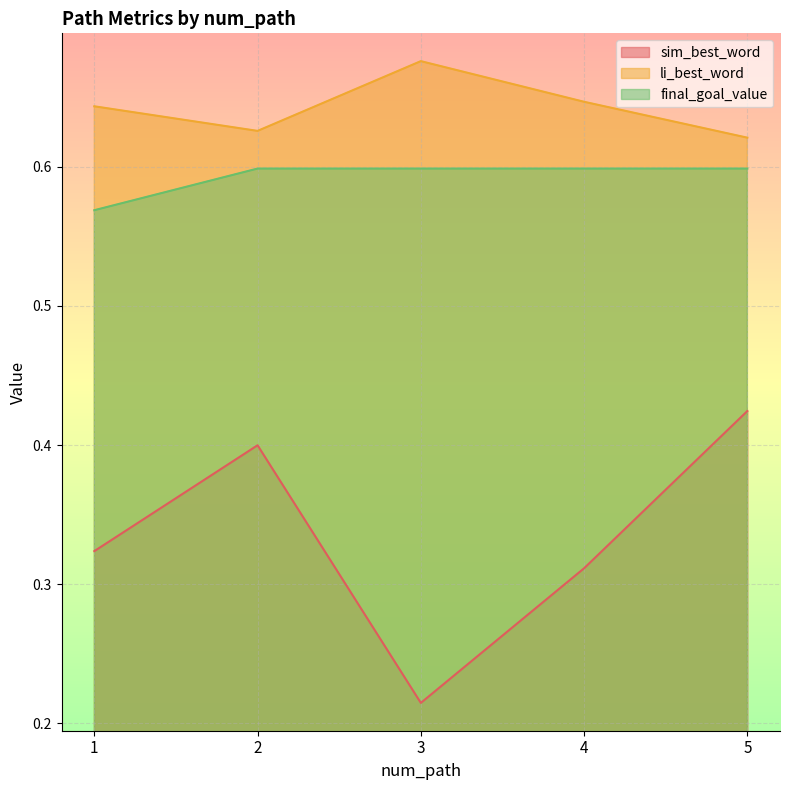

True or false: sim_best_word and final_goal_value cross at least once.

False